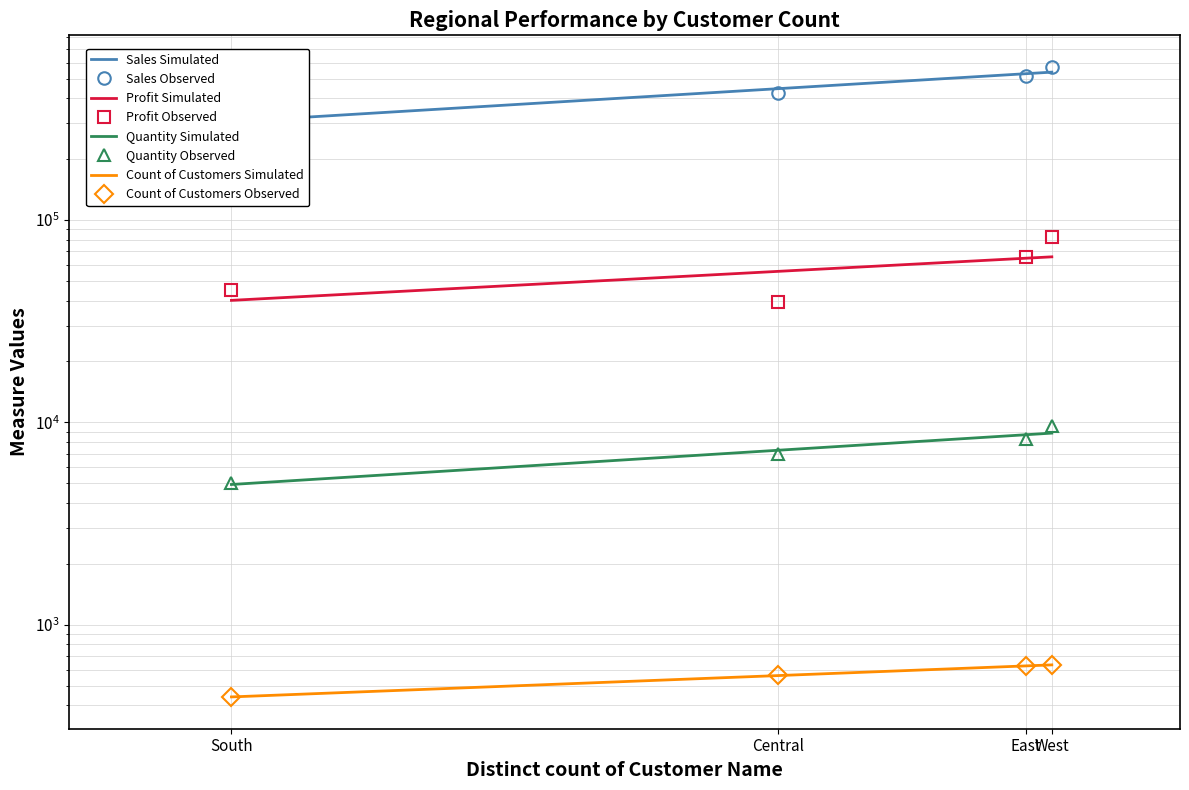

Does the chart display data point markers on the line(s)?

No